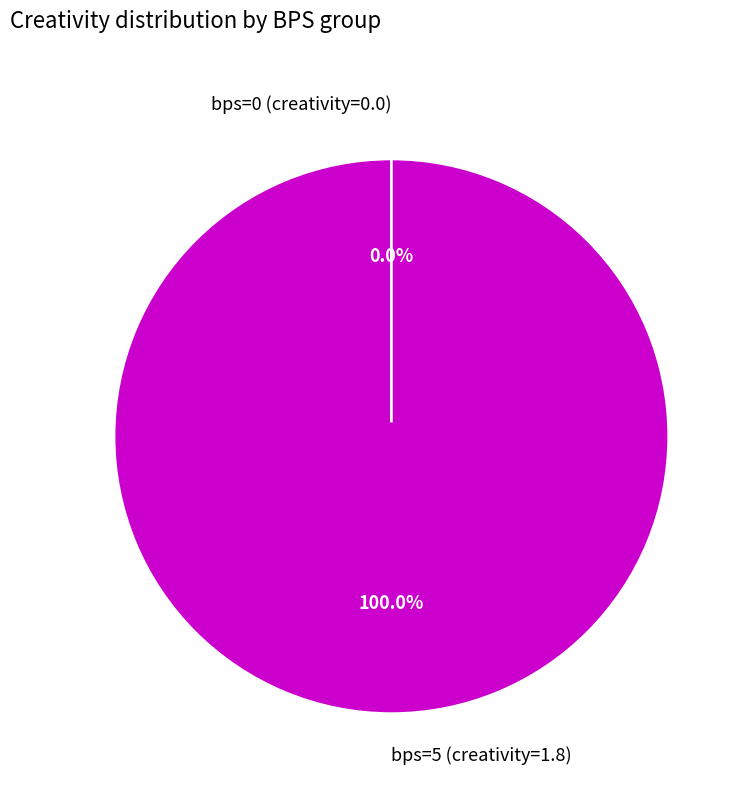

Is there any slice that represents more than half of the pie?

Yes